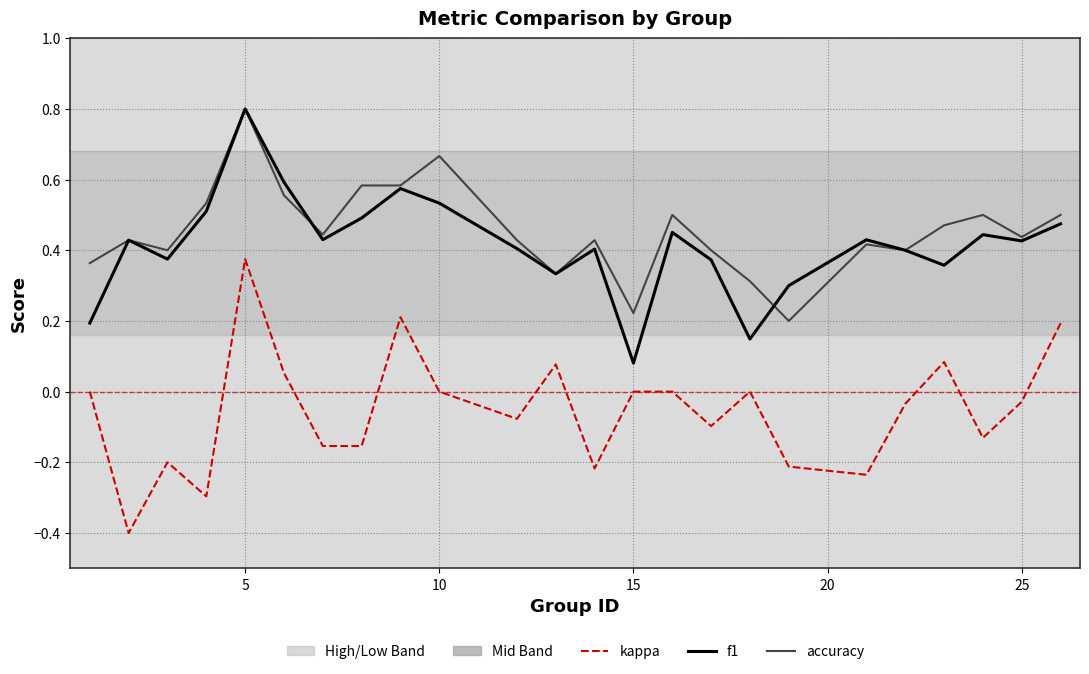

Which series has the largest total across all categories?

accuracy